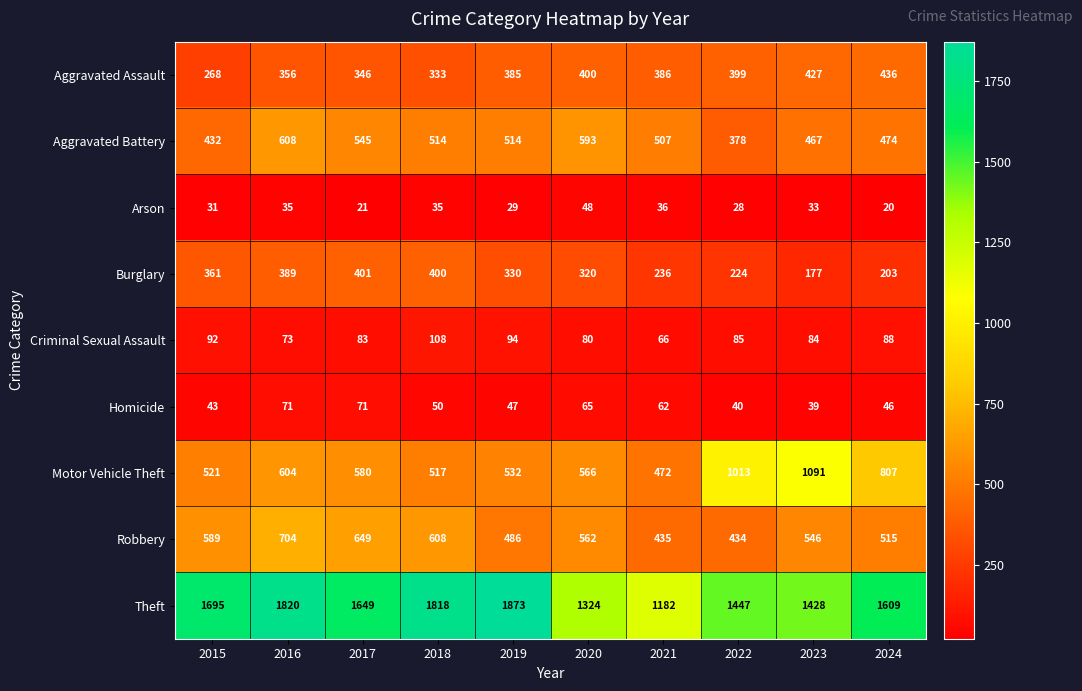

Count the number of categories in the chart.

10